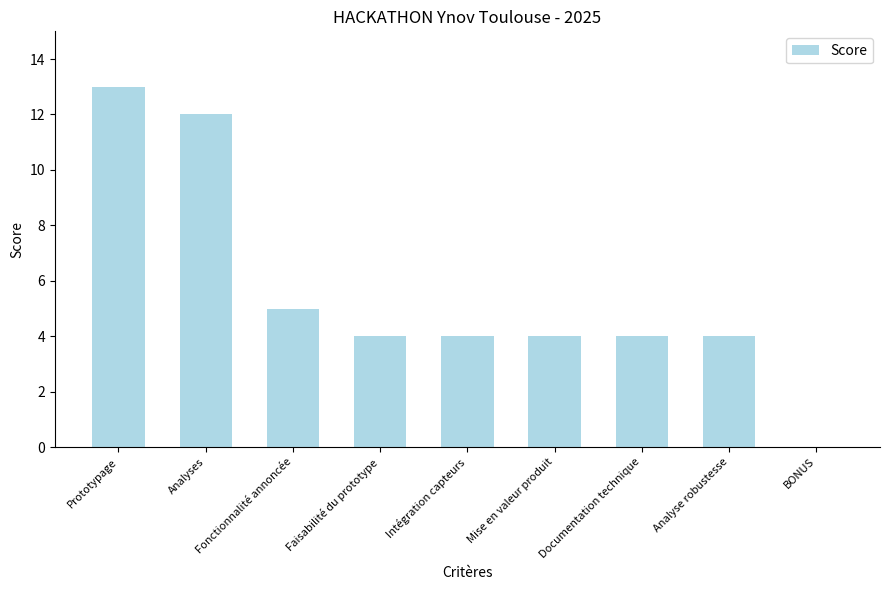

What is the approximate value at Mise en valeur produit?

4